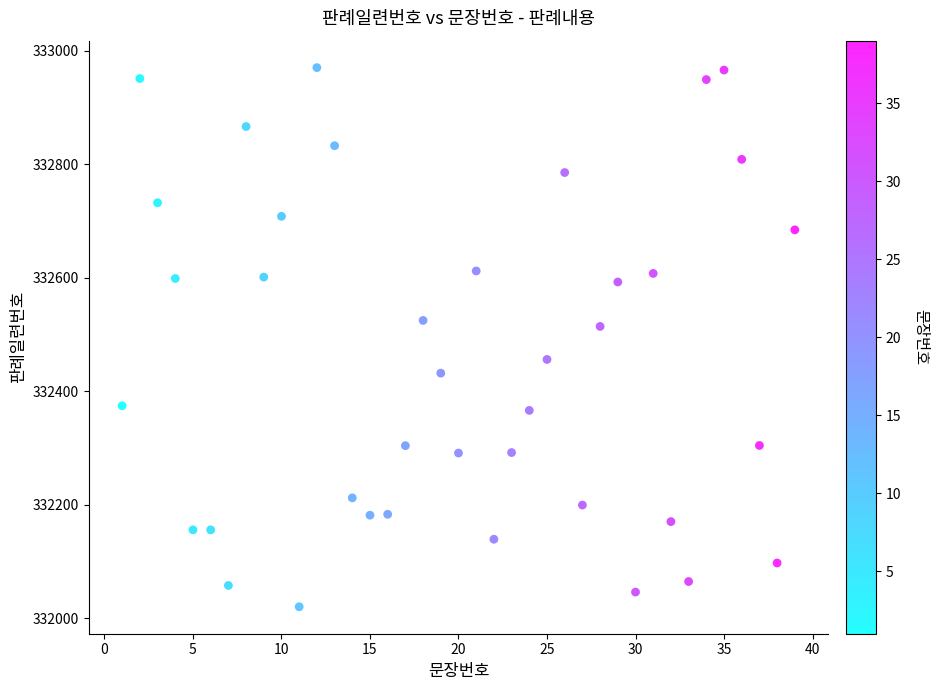

What is the range of Y values (max minus min)?

949.3